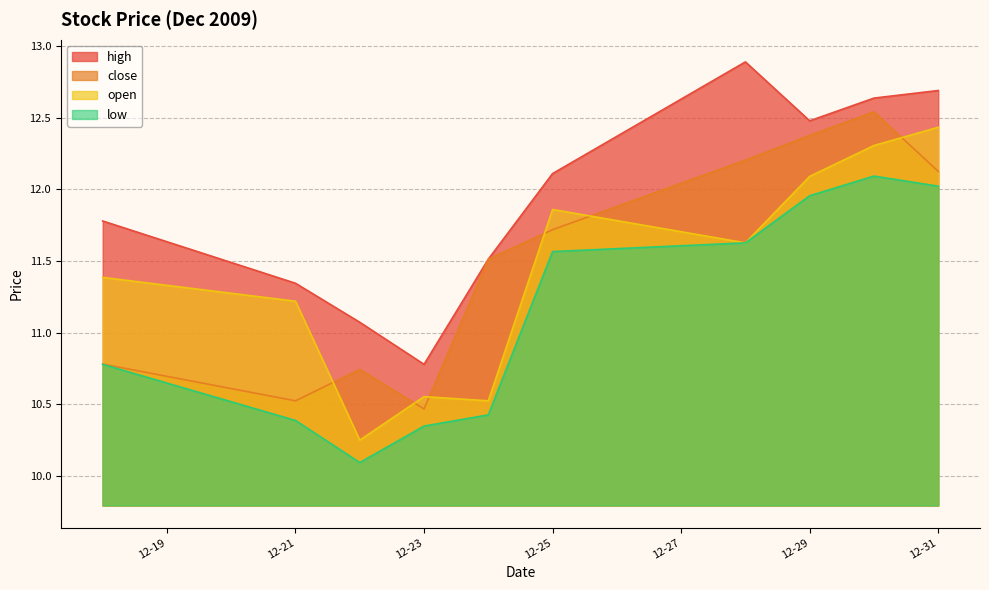

What is the difference between the highest and lowest values at 12-31?

0.7